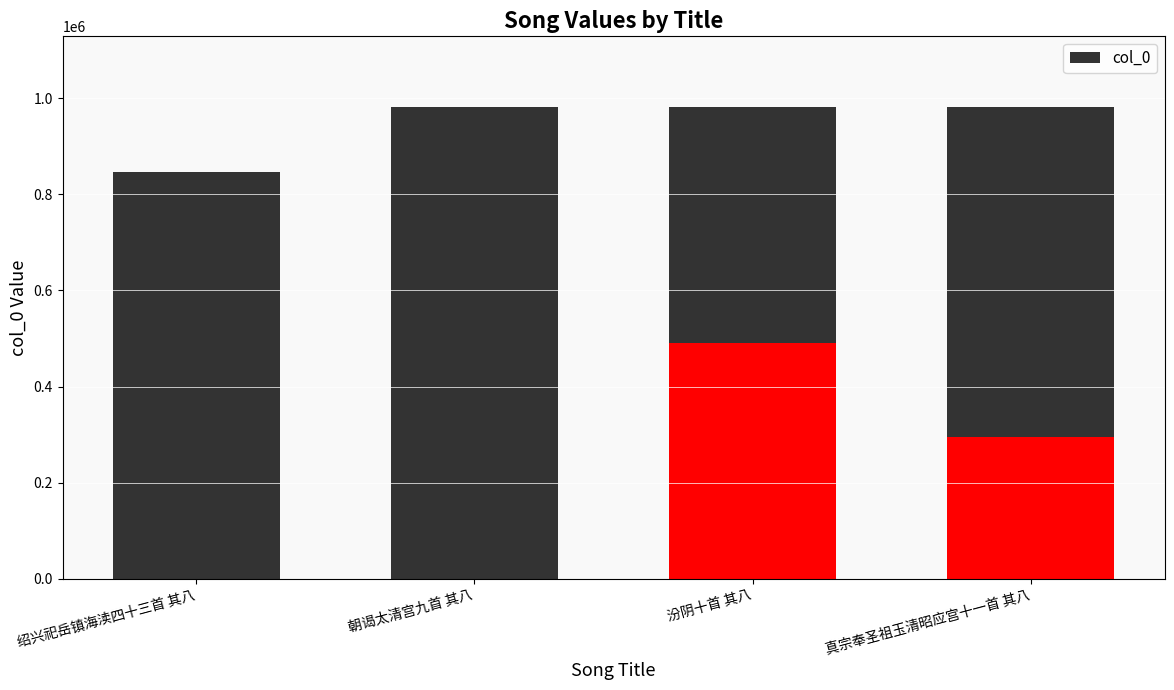

Does the chart contain any negative values?

No